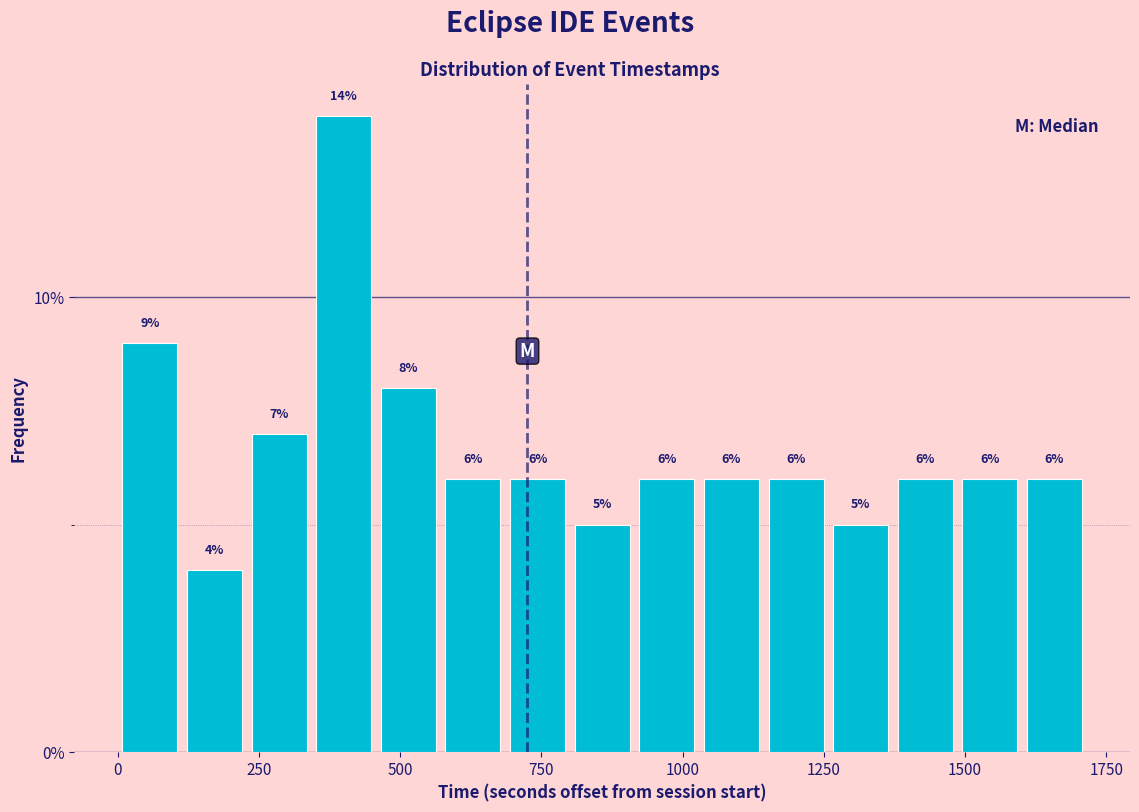

Around what value on the x-axis is the tallest bar? Give the approximate position of its centre, as read against the axis.

400